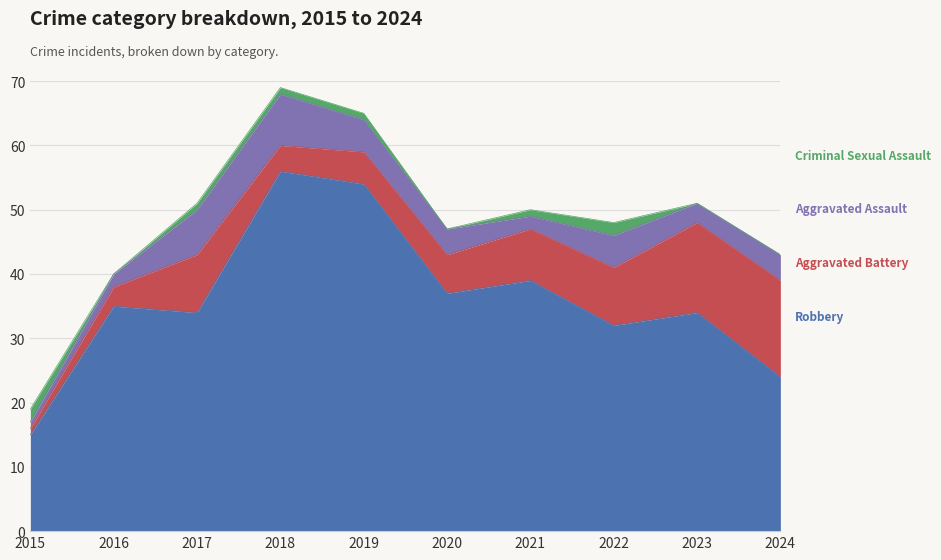

The Aggravated Battery series shows 3 at 2017. True or false?

False